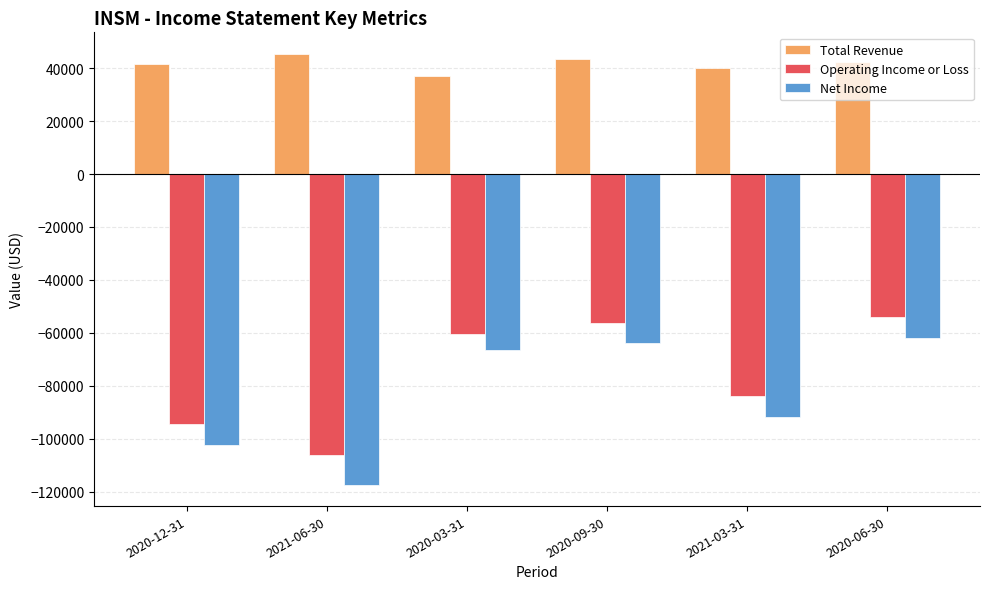

Is the value of Total Revenue at 2021-06-30 greater than the value of Operating Income or Loss at 2021-06-30?

Yes